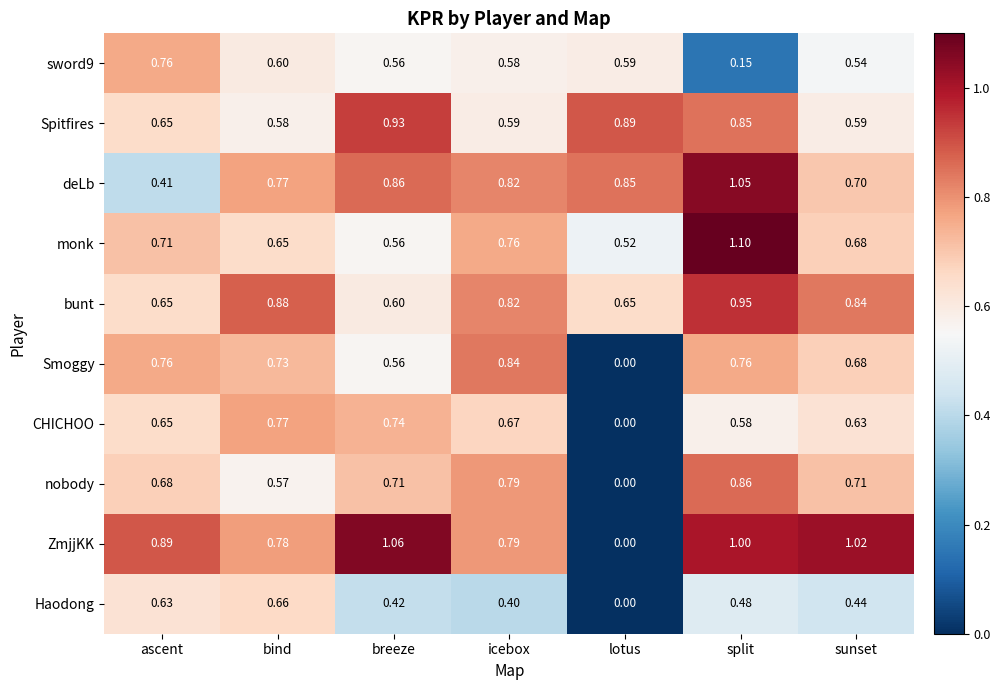

What is the maximum value shown in the chart?

1.1